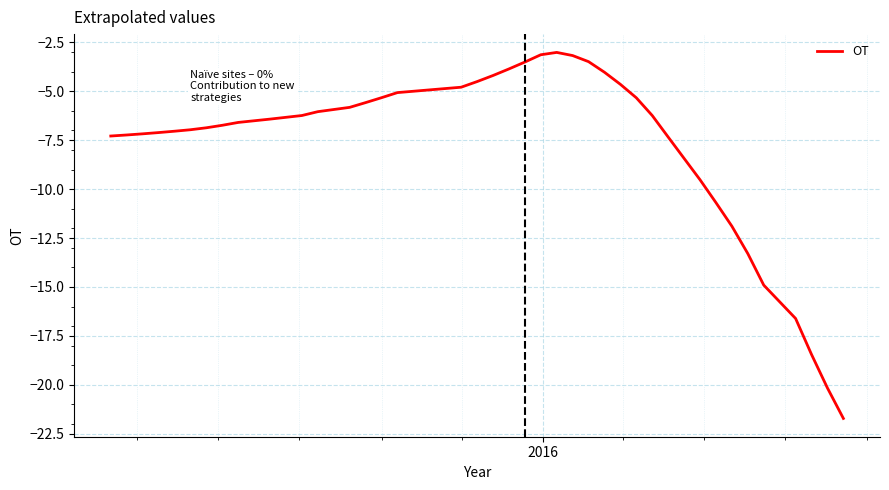

What is the difference between the maximum and minimum values?

18.7